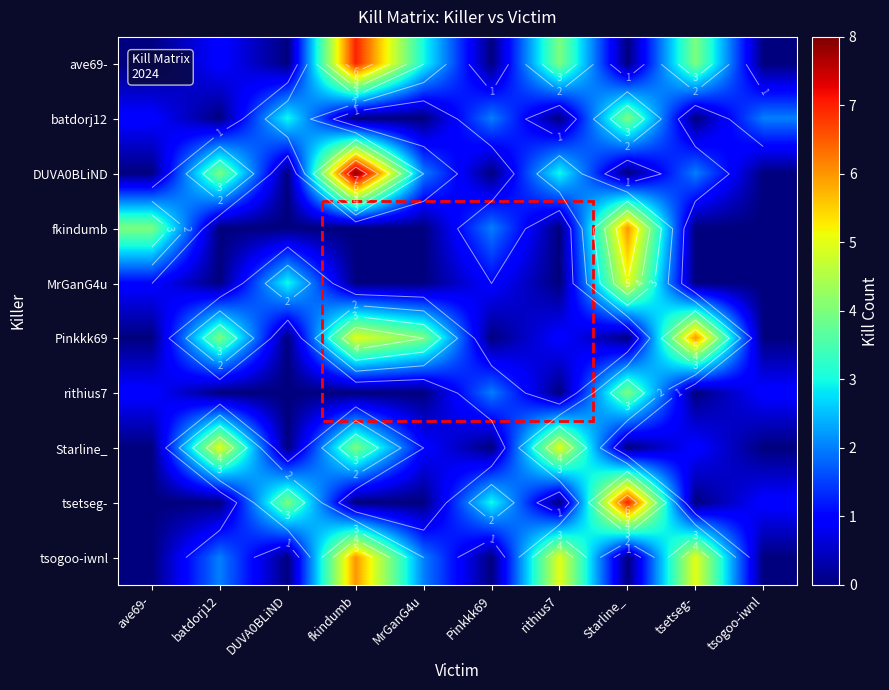

What is the maximum value shown in the chart?

8